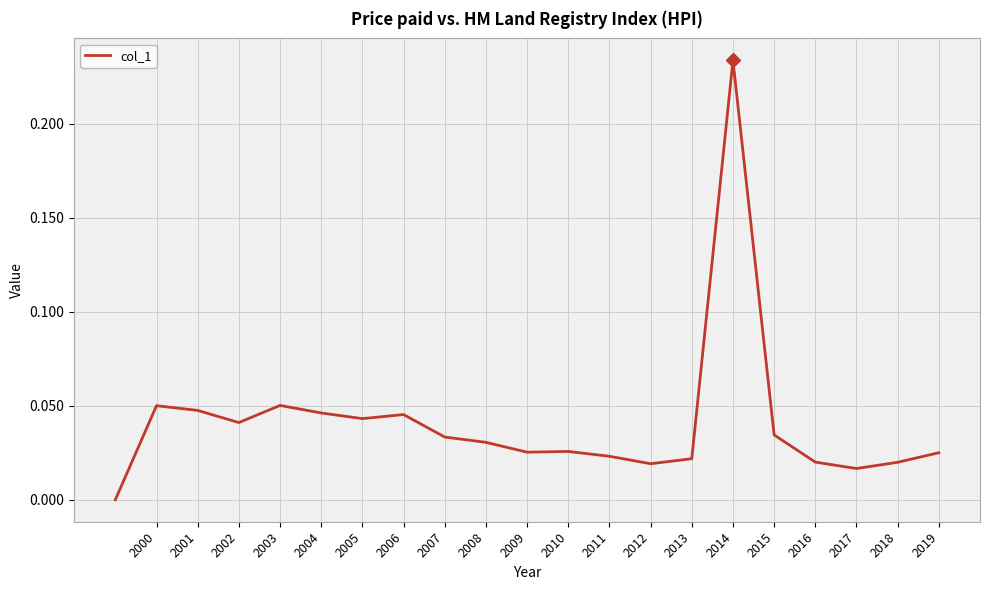

Which has a higher value, 2006 or 2009?

2006